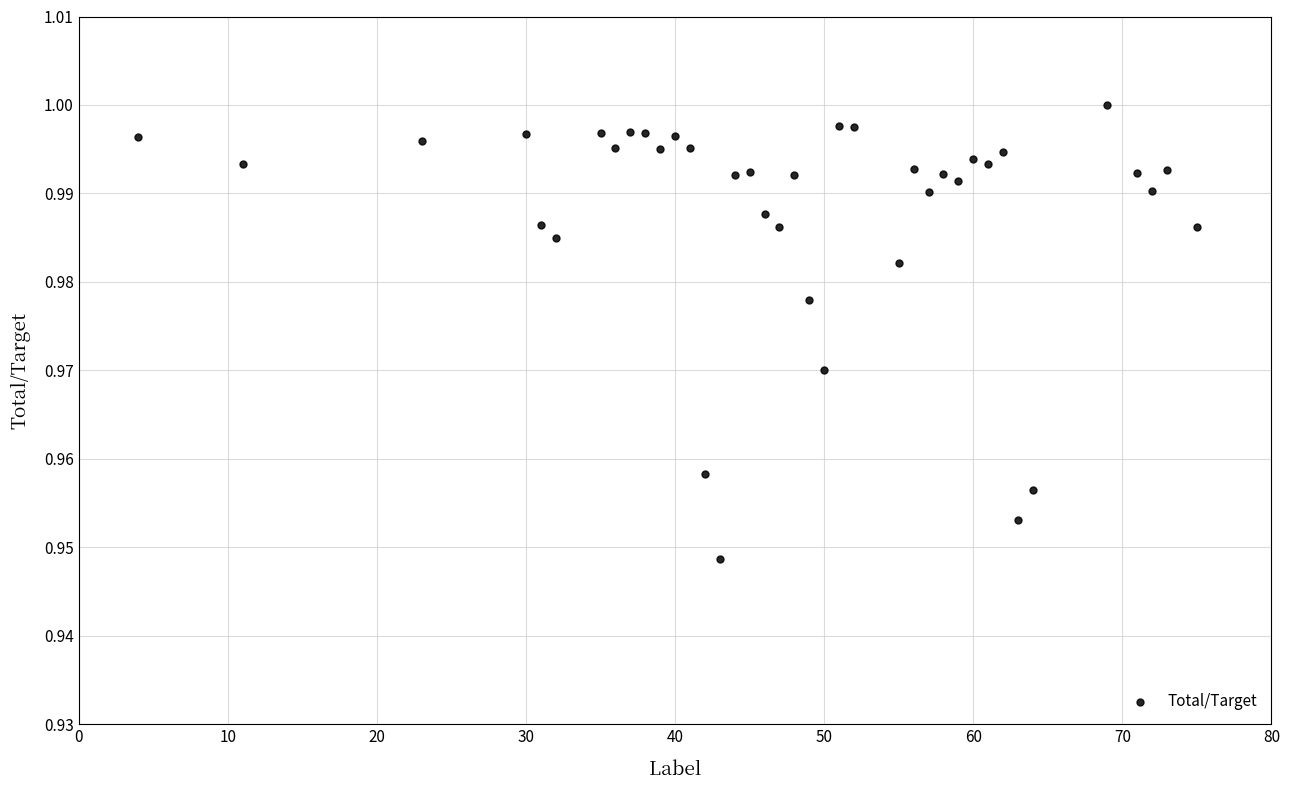

What is the range of X values (max minus min)?

71.0